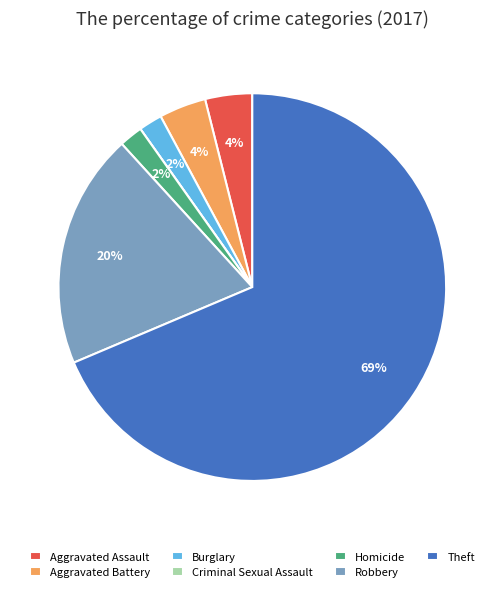

To the nearest percent, what is the average slice percentage?

14%